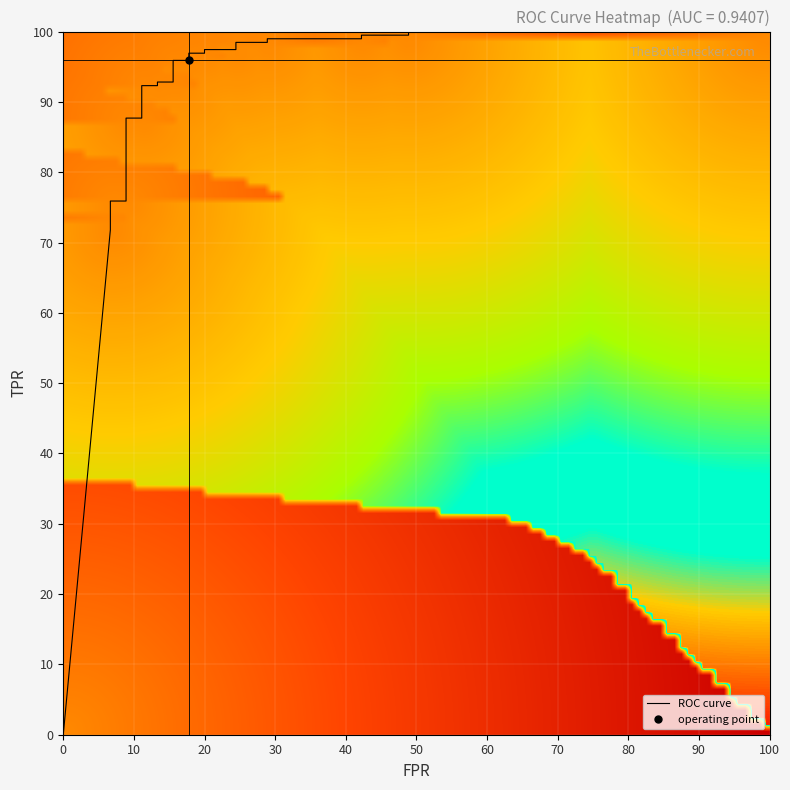

Between 19 and 7, which is larger?

19